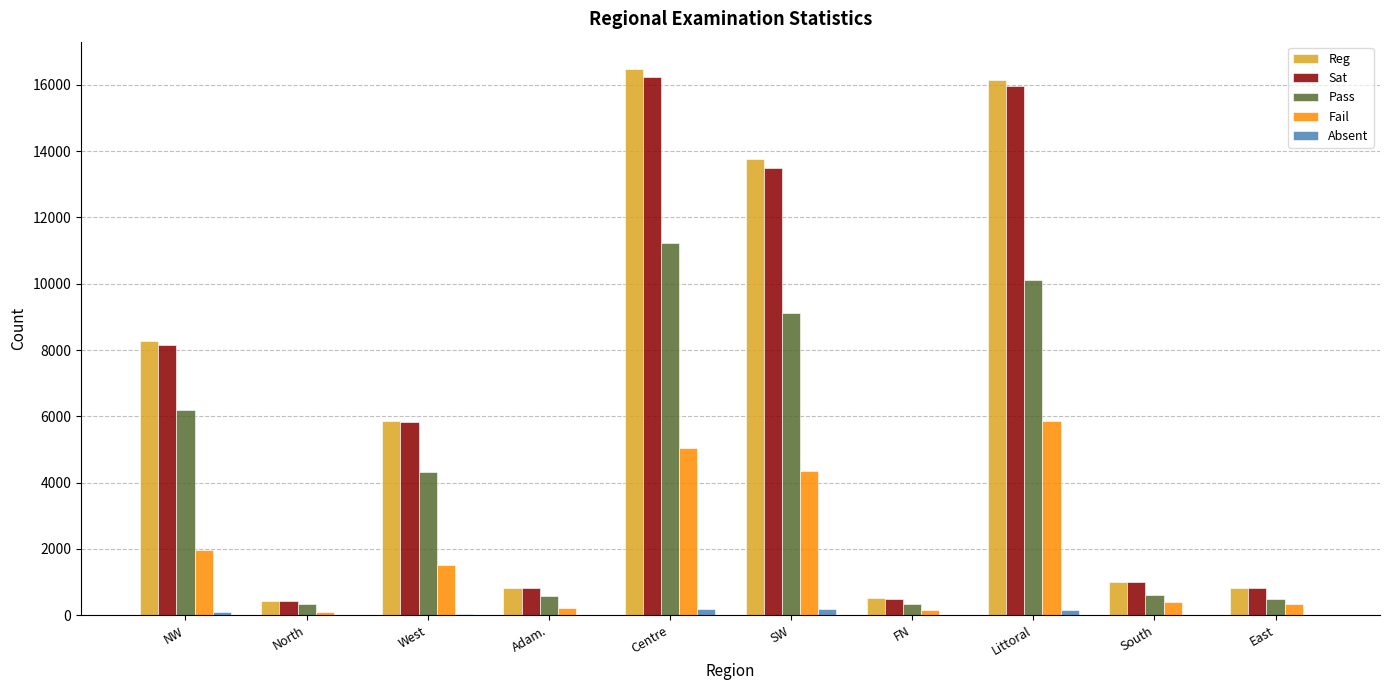

What is the spread (max minus min) of values at NW?

8181